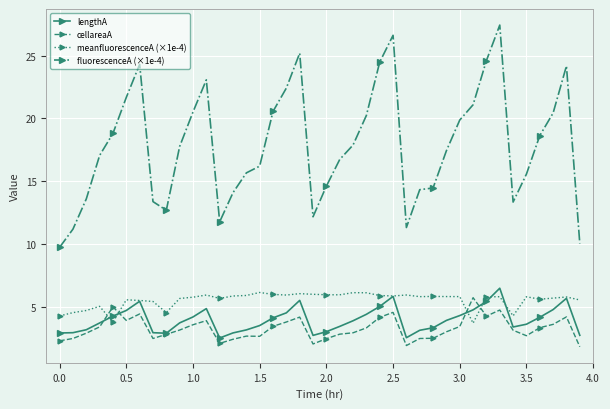

What is the highest value of the meanfluorescenceA (×1e-4) series?

6.1